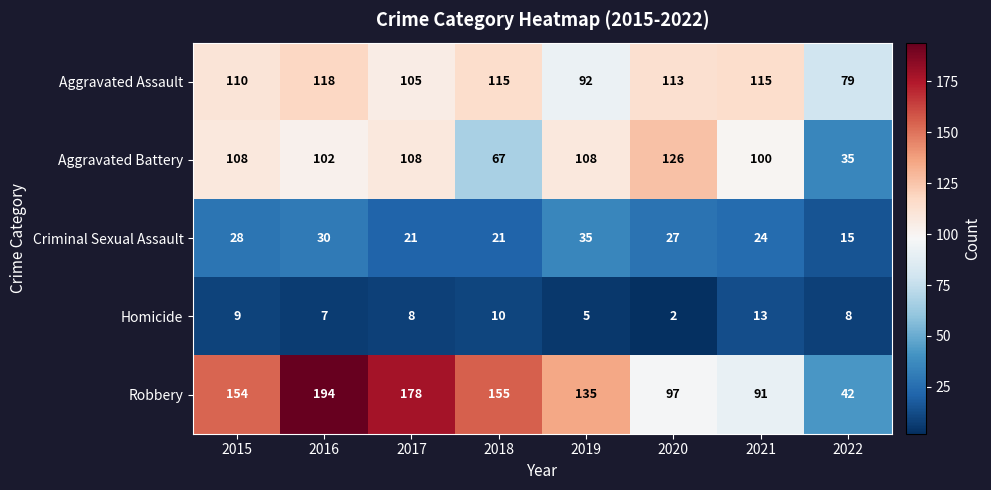

At which label does Aggravated Assault first exceed 113?

2016